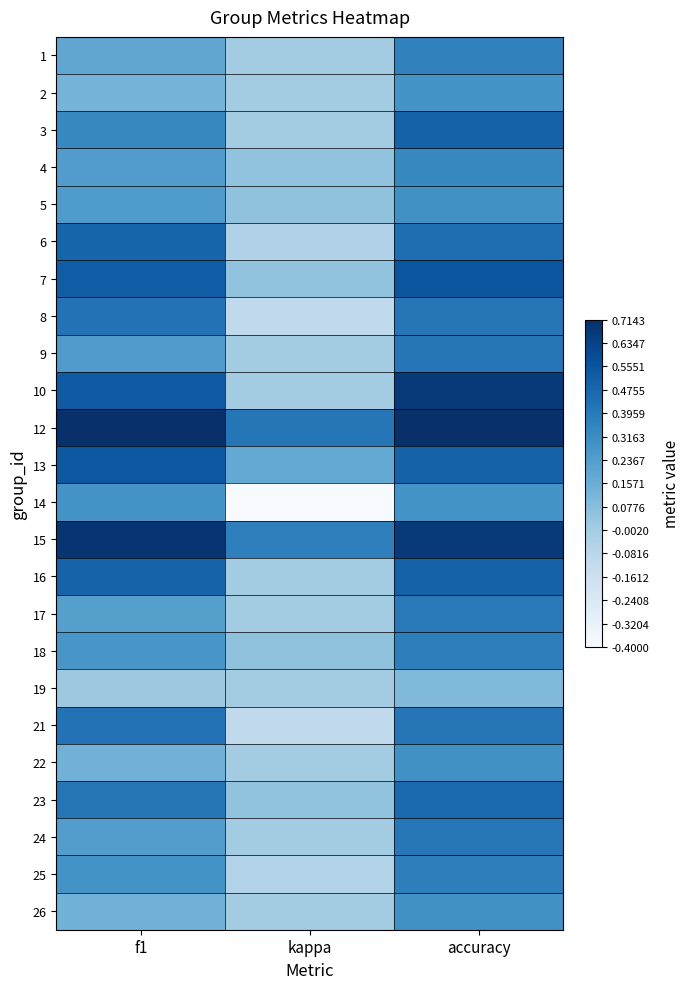

At which category is the sum across all series the highest?

accuracy